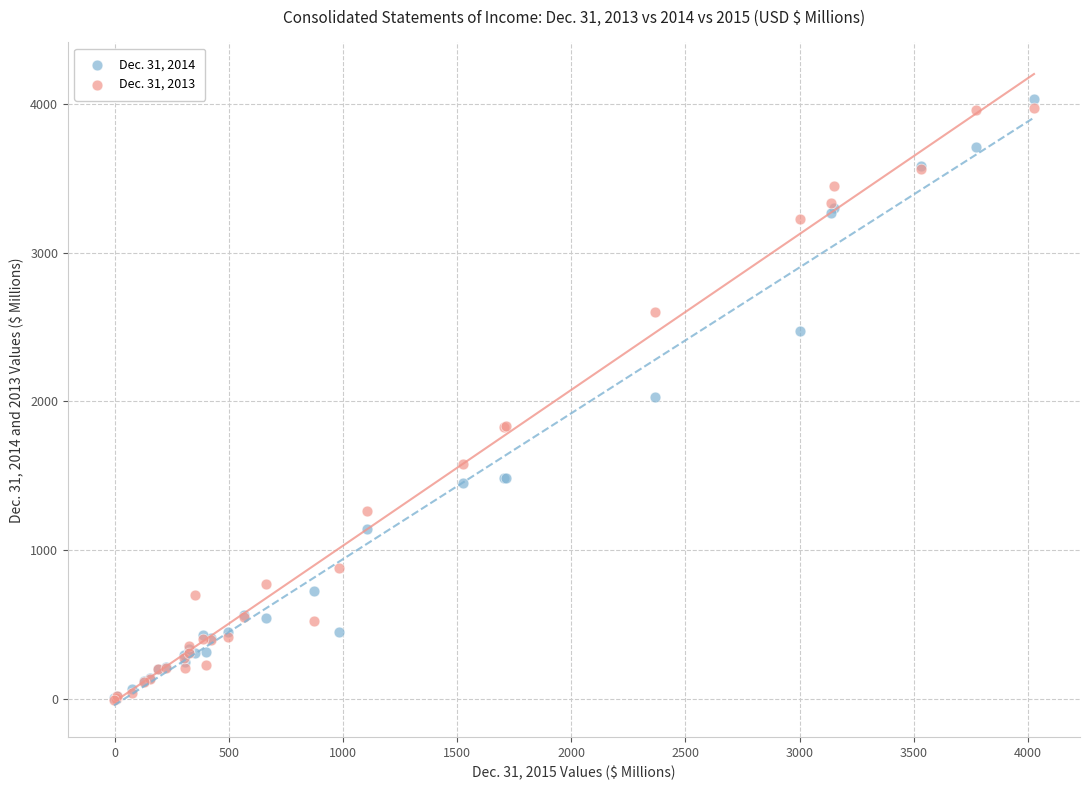

Which series contains the highest Y value?

Dec. 31, 2014